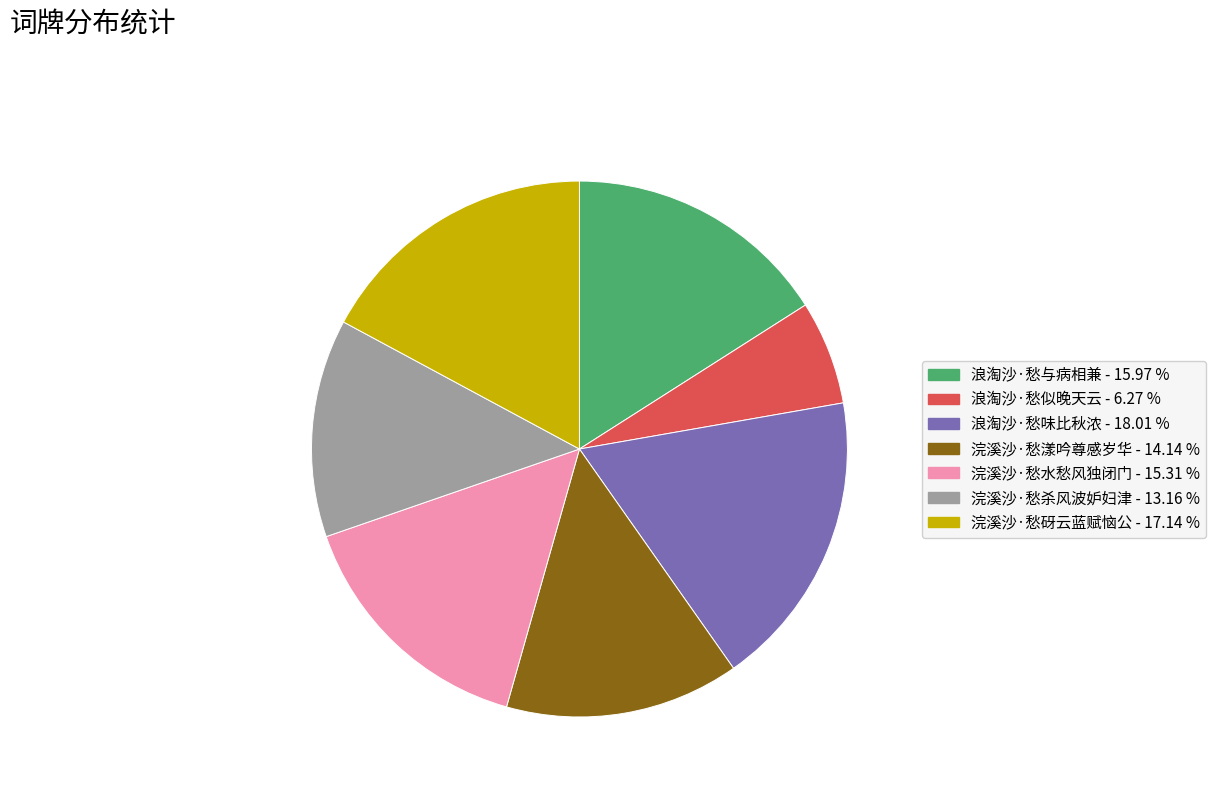

What is the ratio of the value at 浪淘沙·愁与病相兼 to the value at 浣溪沙·愁水愁风独闭门?

1.0